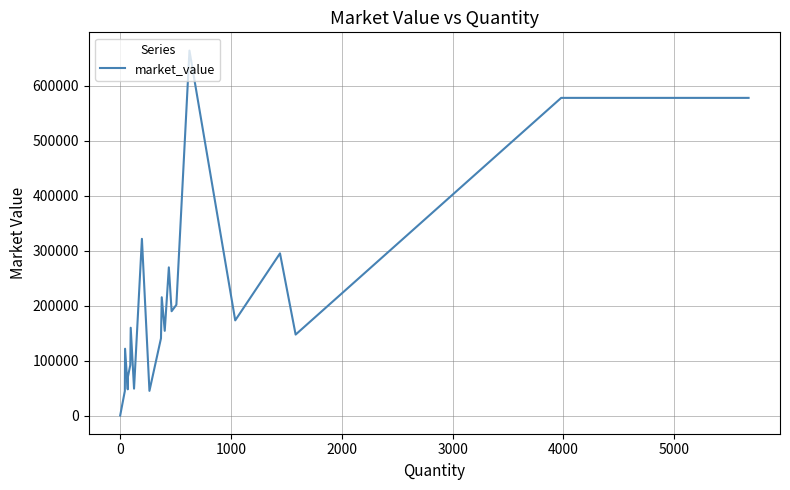

What is the maximum value shown in the chart?

664468.8